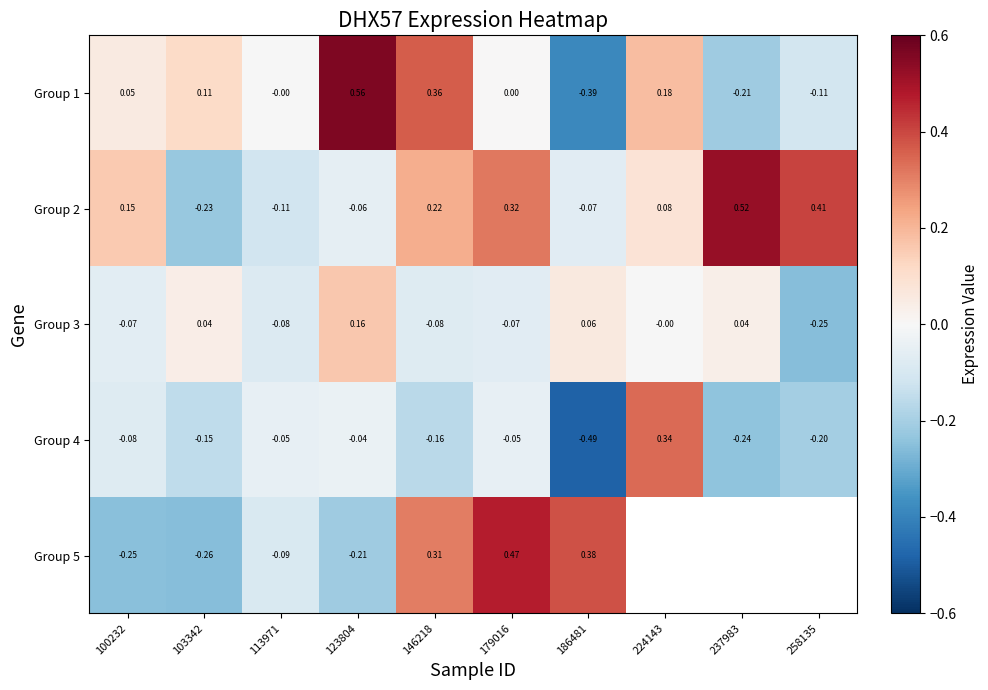

How many categories are shown in the chart?

10